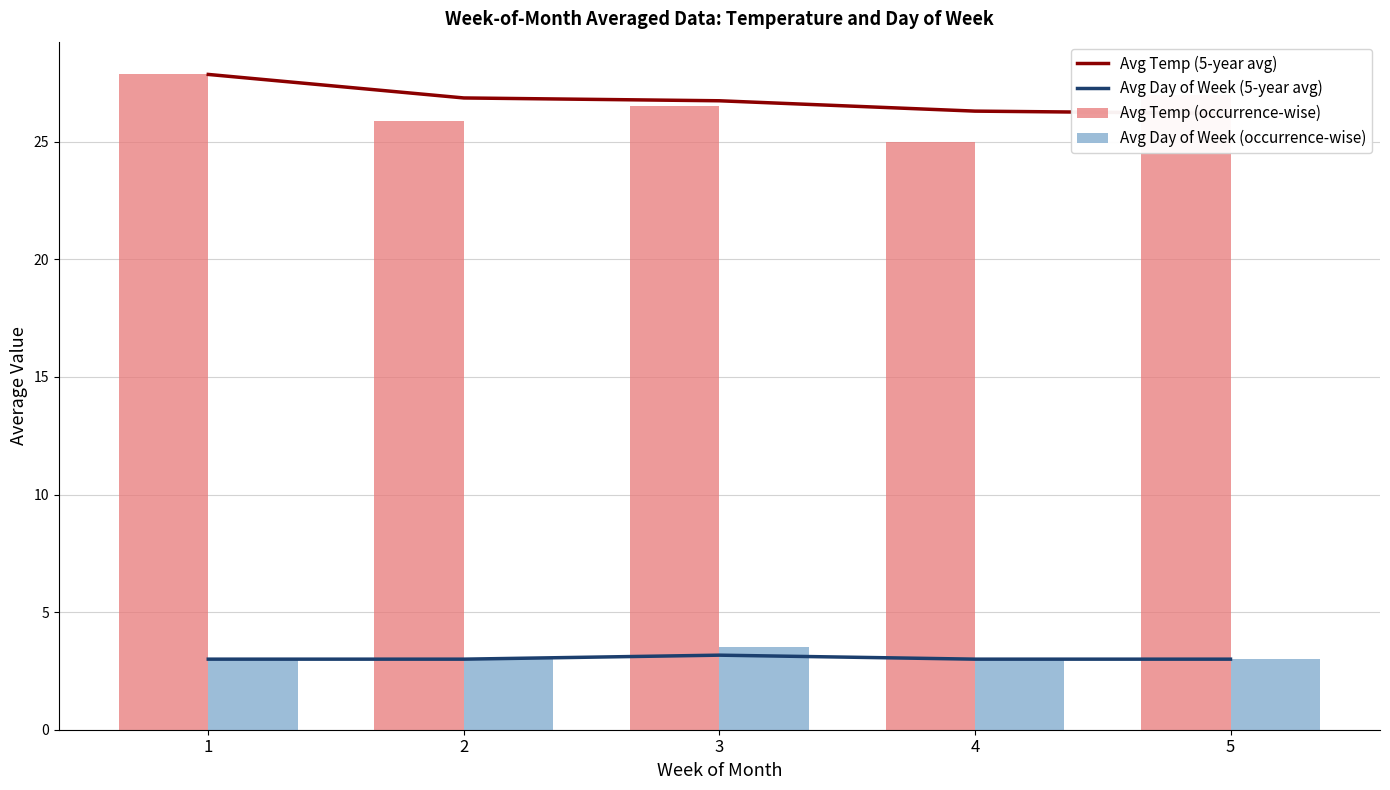

Is the value of Avg Temp (5-year avg) at 5 greater than the value of Avg Day of Week (occurrence-wise) at 5?

Yes